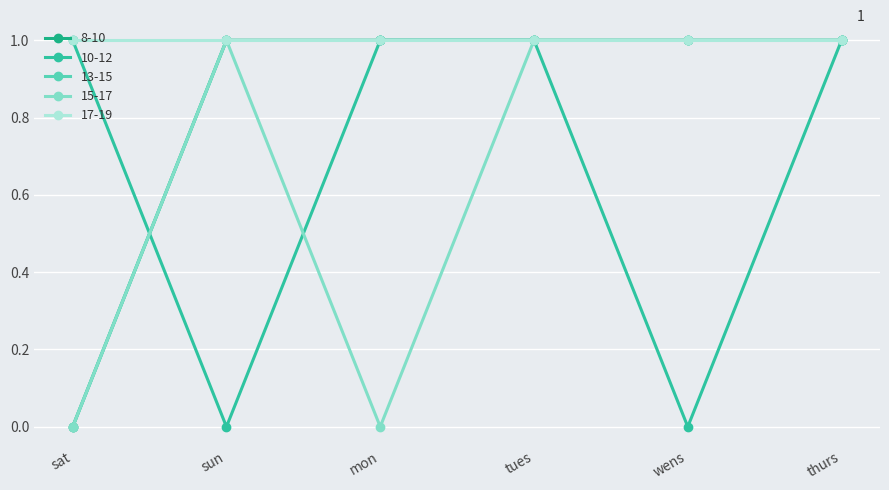

What is the difference between the maximum and minimum values in the 8-10 series?

1